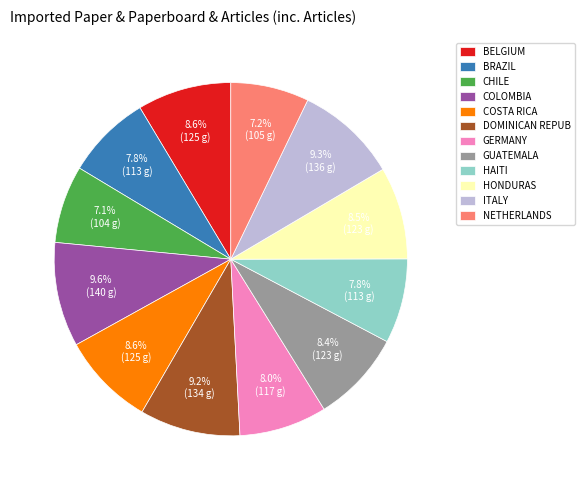

Is GERMANY the majority of the pie?

No